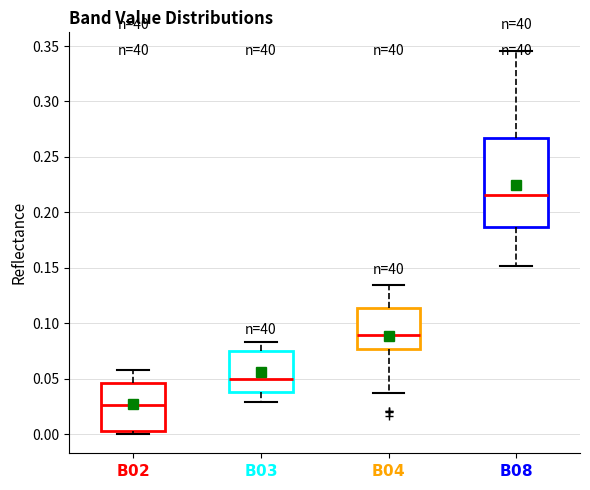

Reading left to right, read every box against the y-axis: the position of its median line, the range the box covers, and the ends of its whiskers. The values are not printed on the chart, so give them approximately, as read against the axis.

$\bf{B02}$: median 0.025, box 0.005 to 0.045, whiskers 0.000 to 0.060
$\bf{B03}$: median 0.050, box 0.040 to 0.075, whiskers 0.030 to 0.085
$\bf{B04}$: median 0.090, box 0.075 to 0.115, whiskers 0.035 to 0.135
$\bf{B08}$: median 0.215, box 0.185 to 0.265, whiskers 0.150 to 0.345